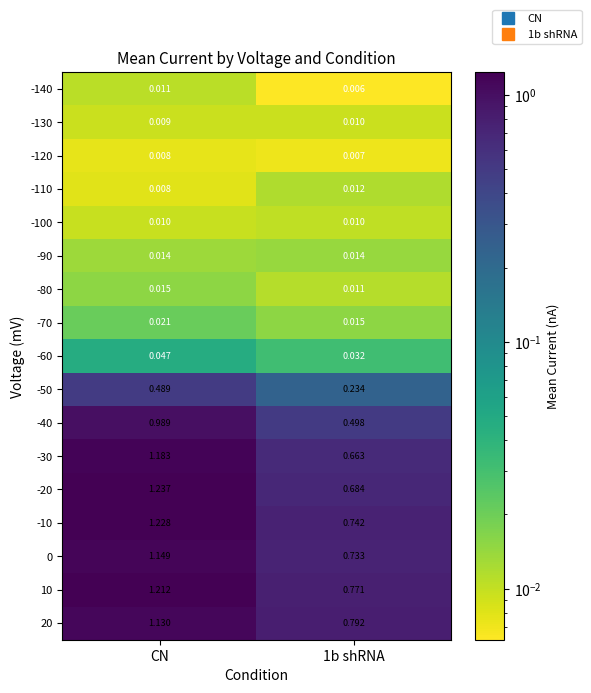

Which series has the largest total across all categories?

10